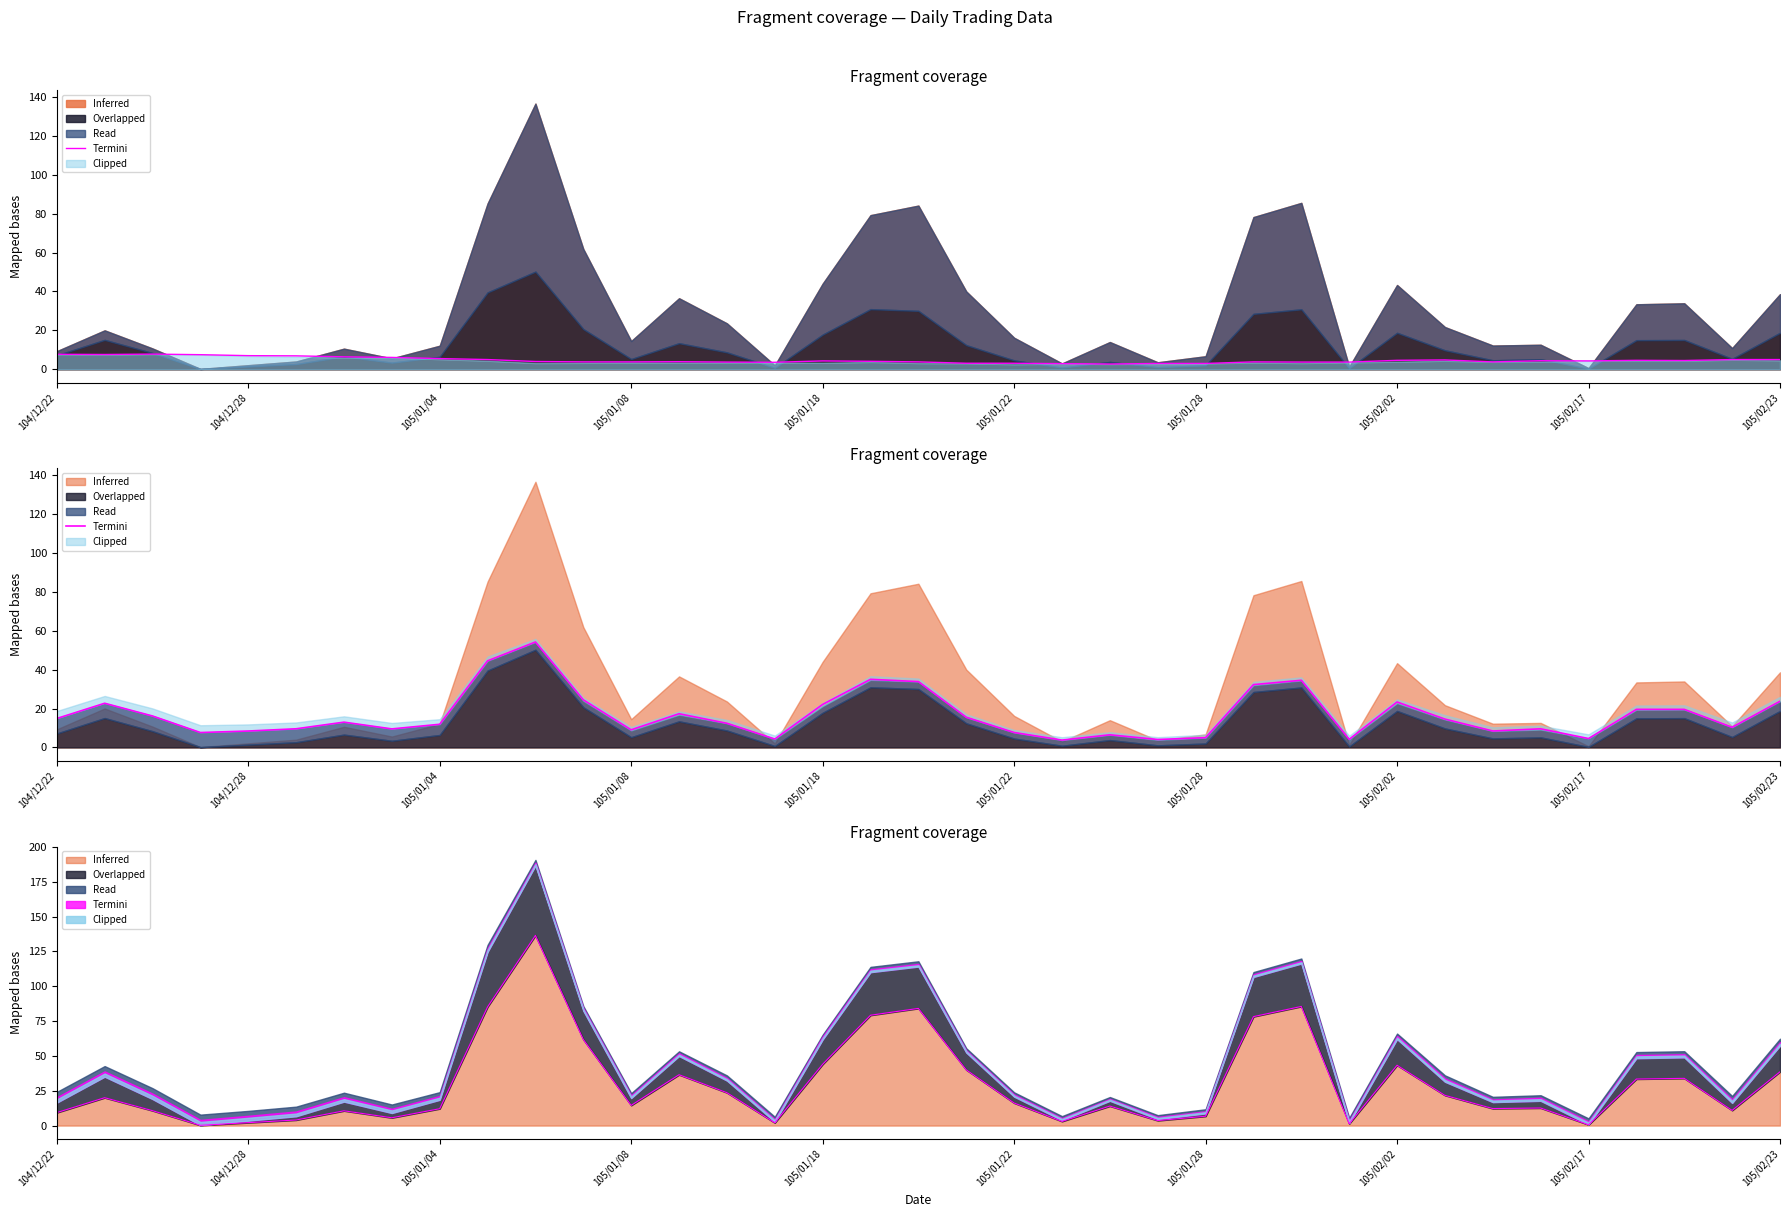

Where is the data nearest to the value 28?

11